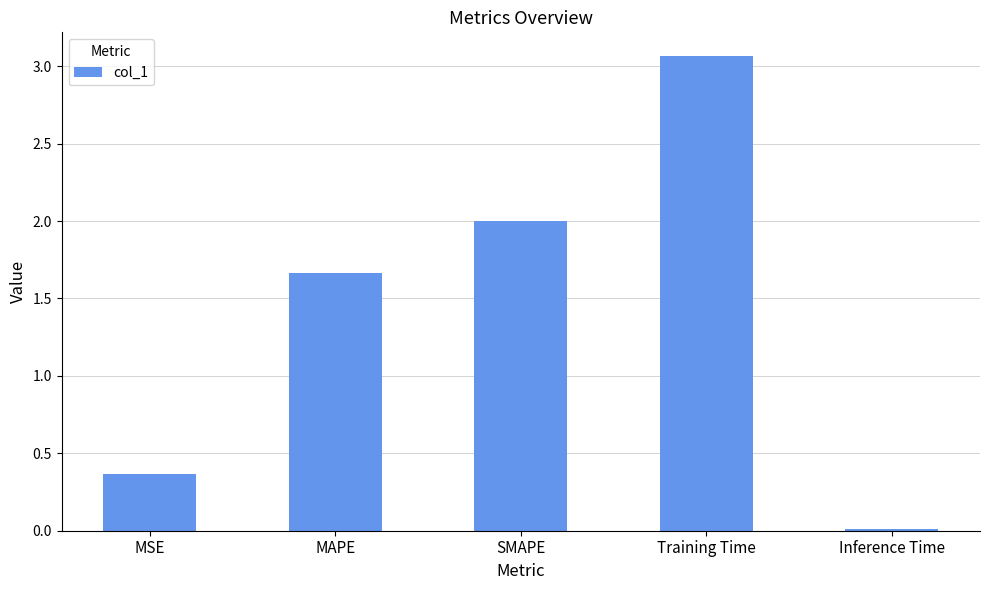

How many distinct data groups are displayed?

1